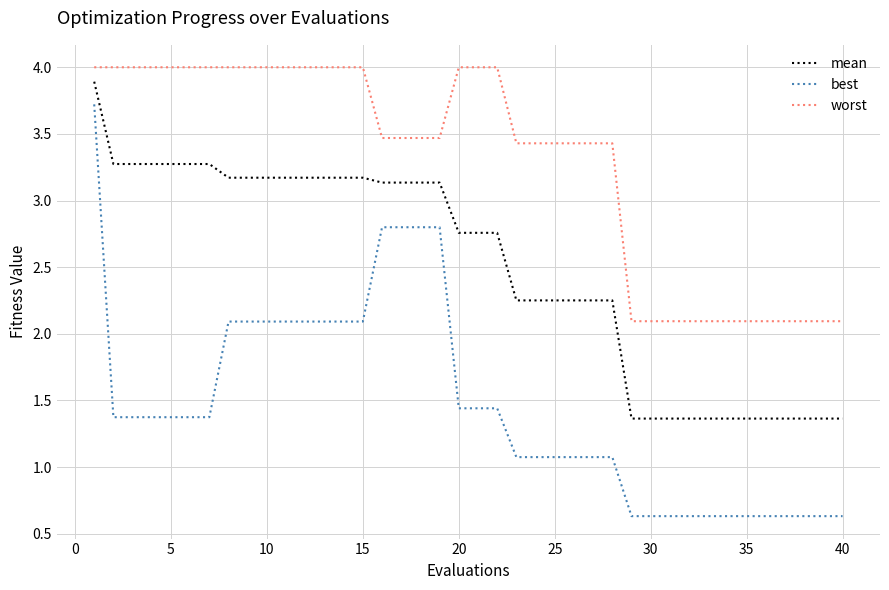

What is the highest value of the best series?

3.7